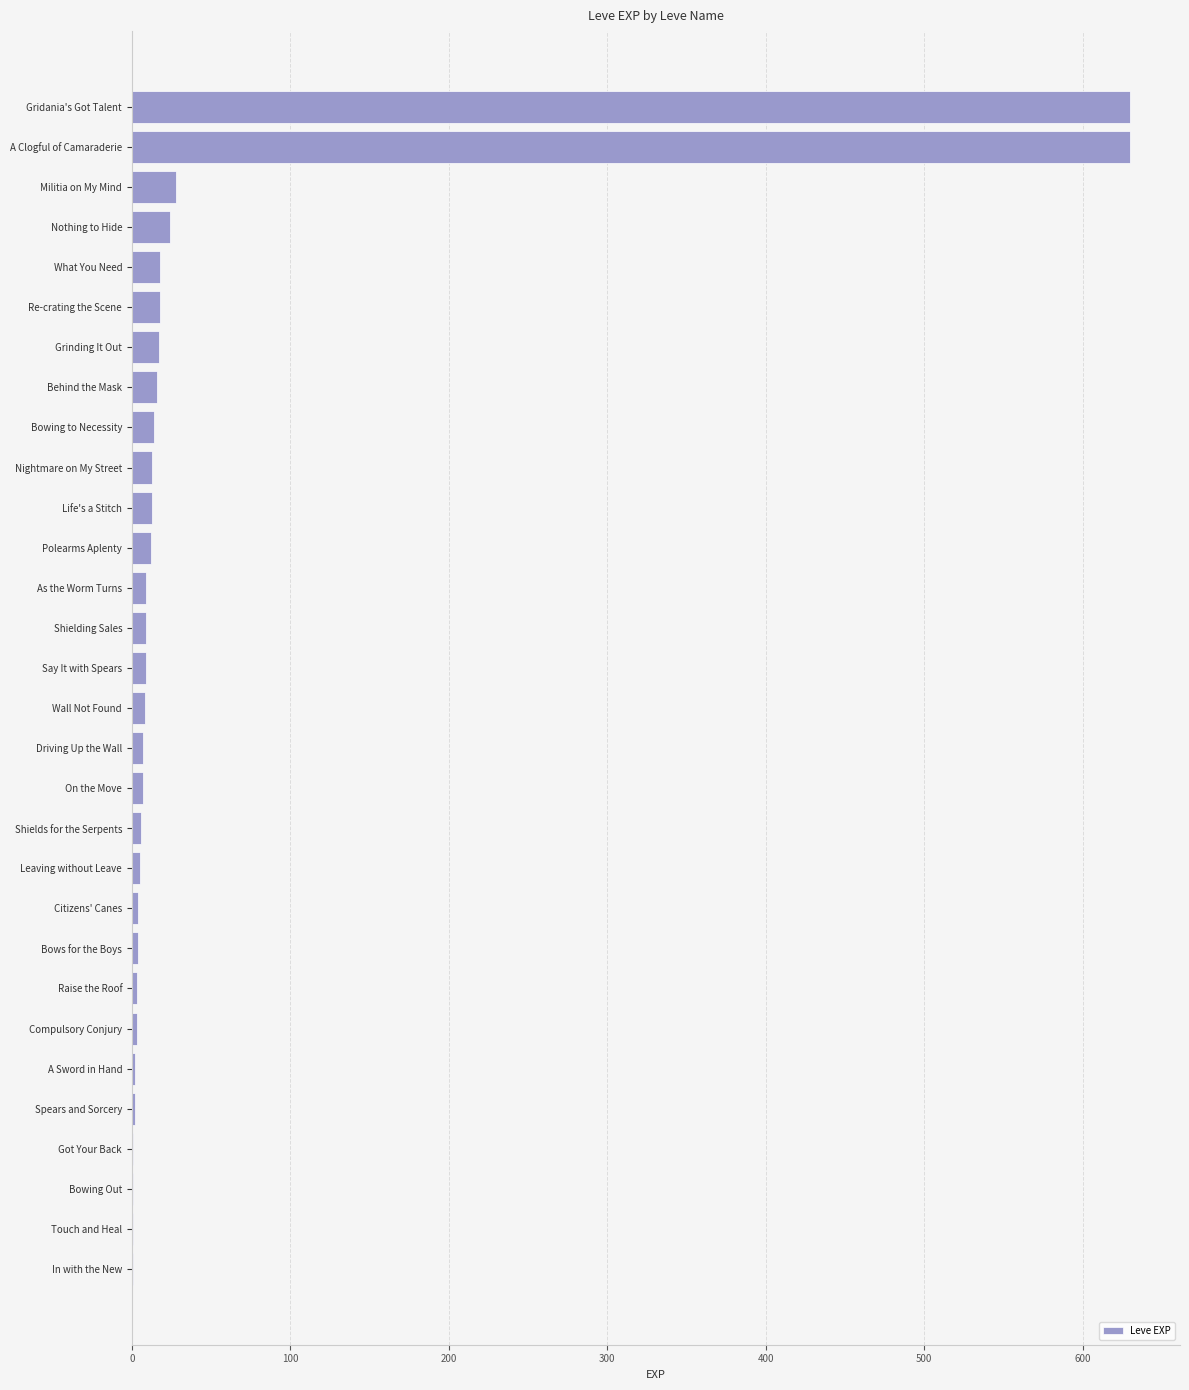

The chart shows a value of 14 at Bowing to Necessity. True or false?

True